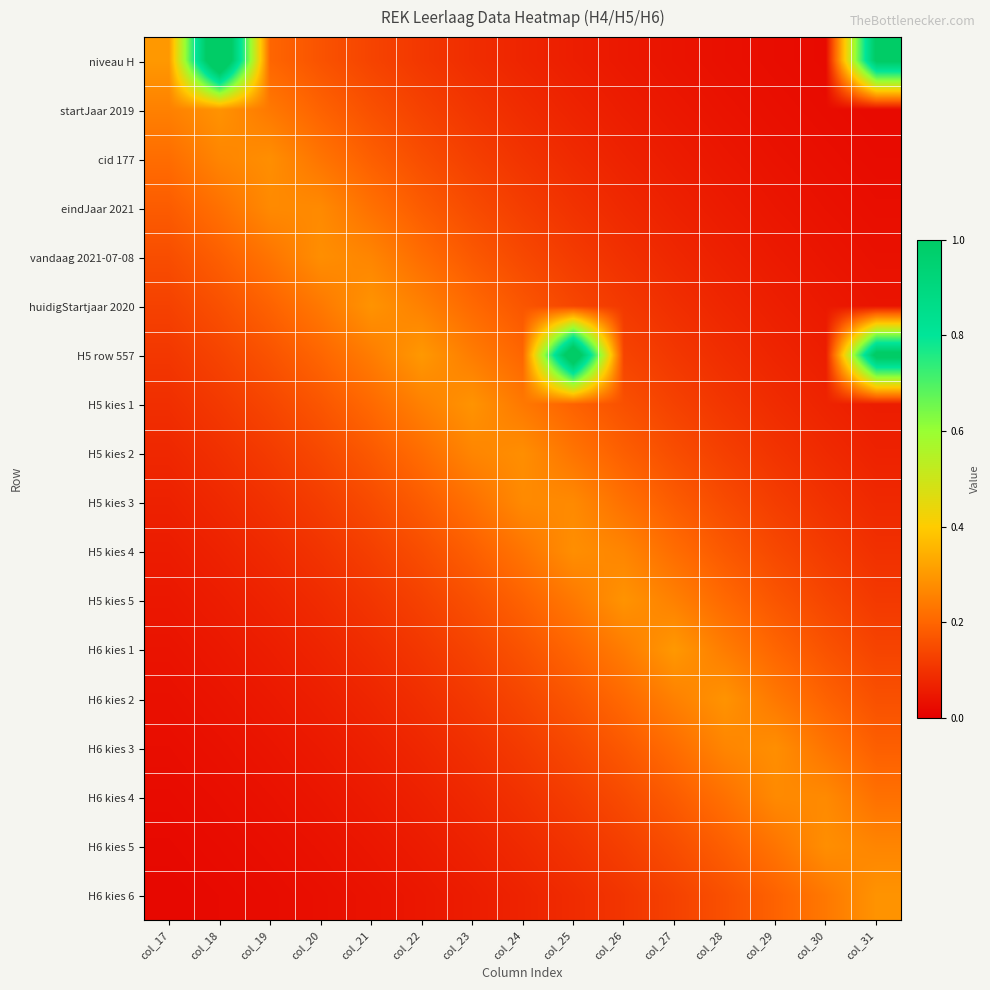

List the series in order of their peak value, highest first.

niveau H, H5 row 557, H6 kies 1, H6 kies 2, H6 kies 6, startJaar 2019, huidigStartjaar 2020, H5 kies 1, H5 kies 5, H6 kies 5, vandaag 2021-07-08, cid 177, H5 kies 2, H5 kies 4, H6 kies 3, eindJaar 2021, H5 kies 3, H6 kies 4